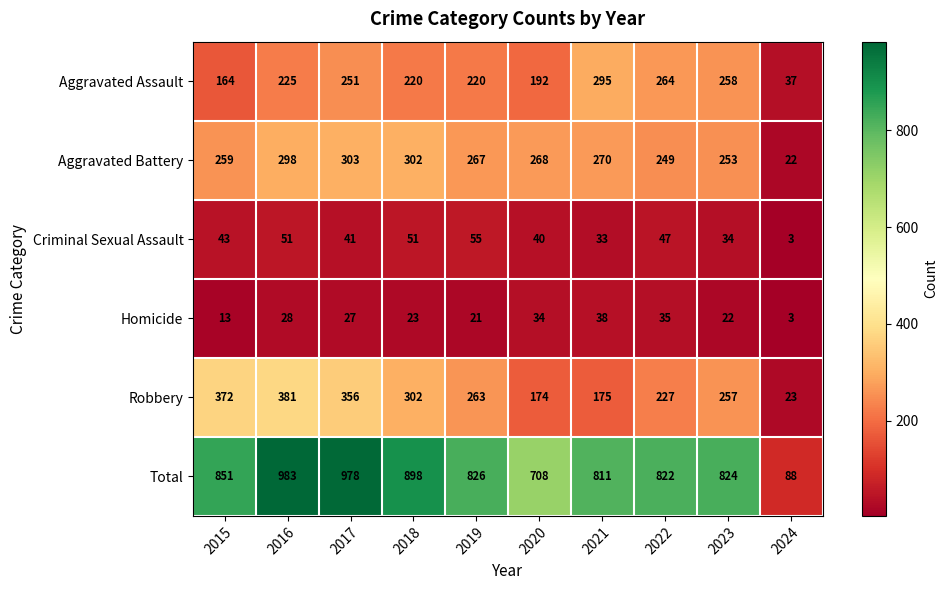

At which label does Robbery reach its minimum?

2024